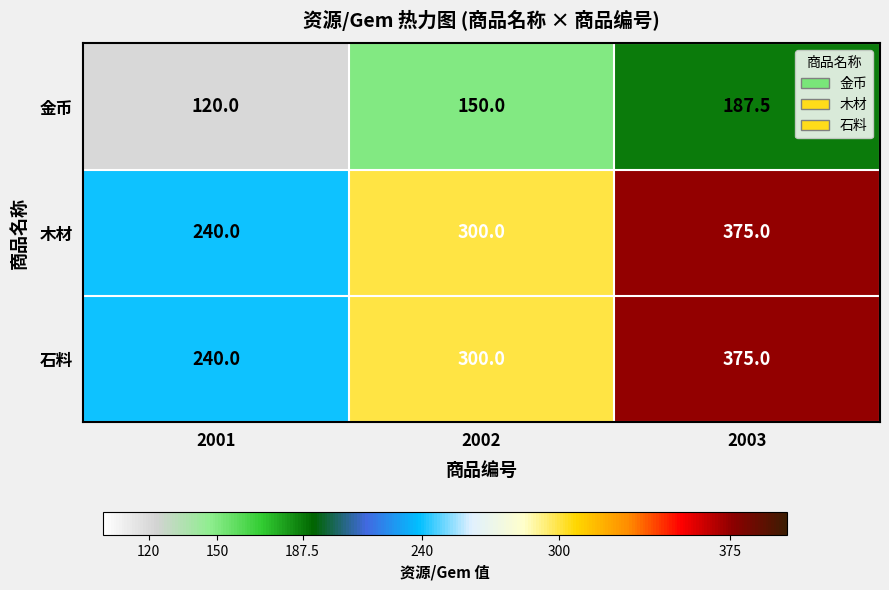

True or false: 木材 has a value of 527.4 at 2003.

False